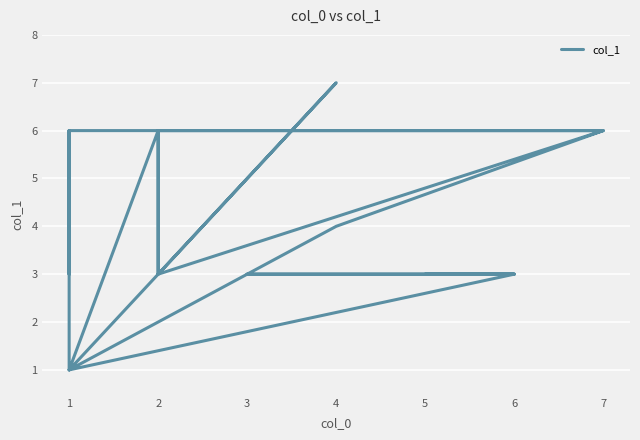

What is the difference between the second highest and minimum values?

5